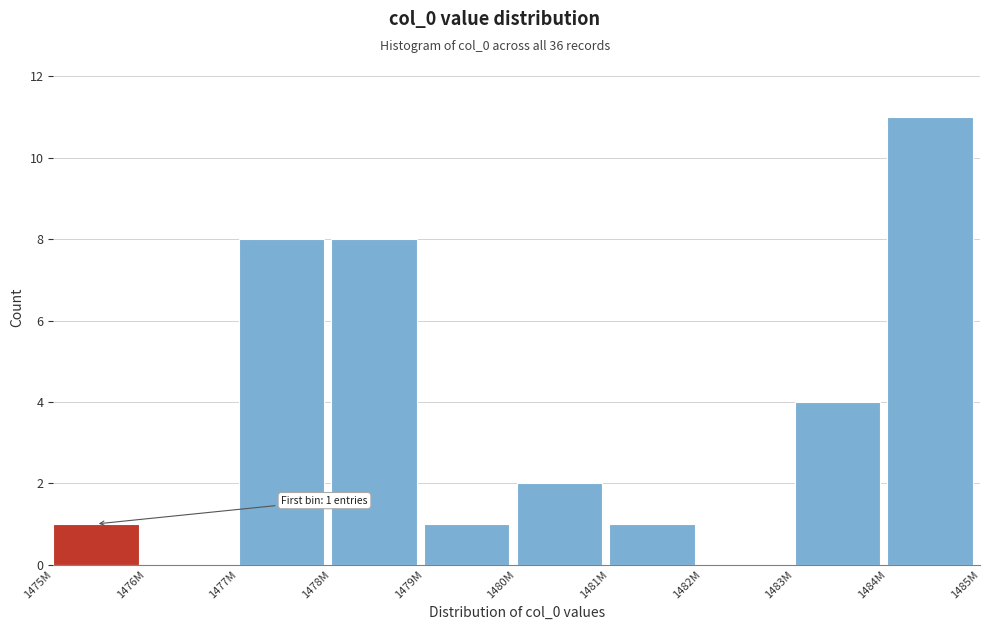

Reading left to right, list all the values displayed in this chart.

1475M=1	1476M=0	1477M=8	1478M=8	1479M=1	1480M=2	1481M=1	1482M=0	1483M=4	1484M=11